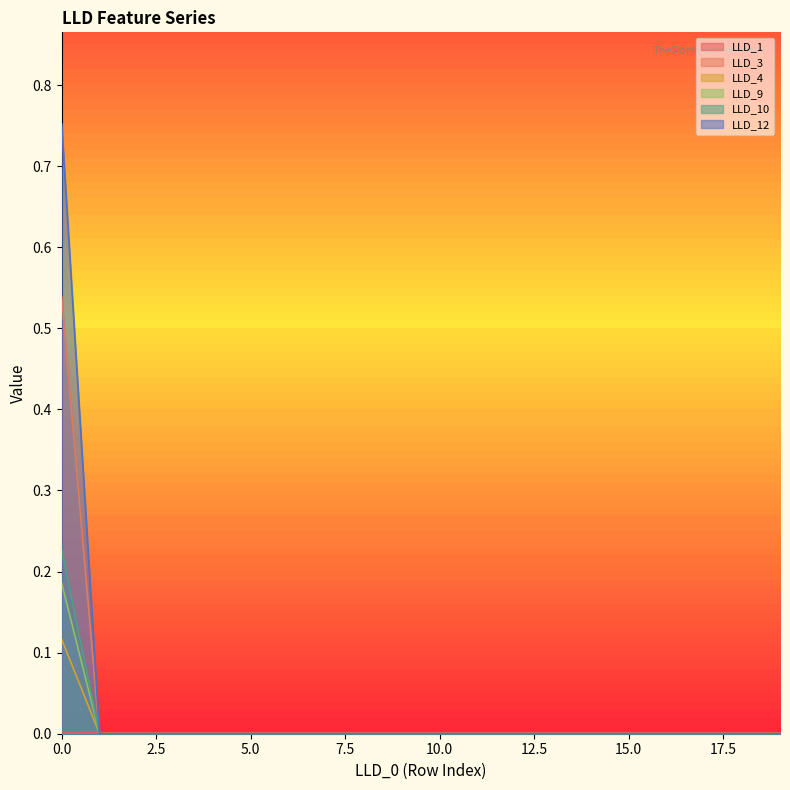

Which series has the largest range (max minus min)?

LLD_12